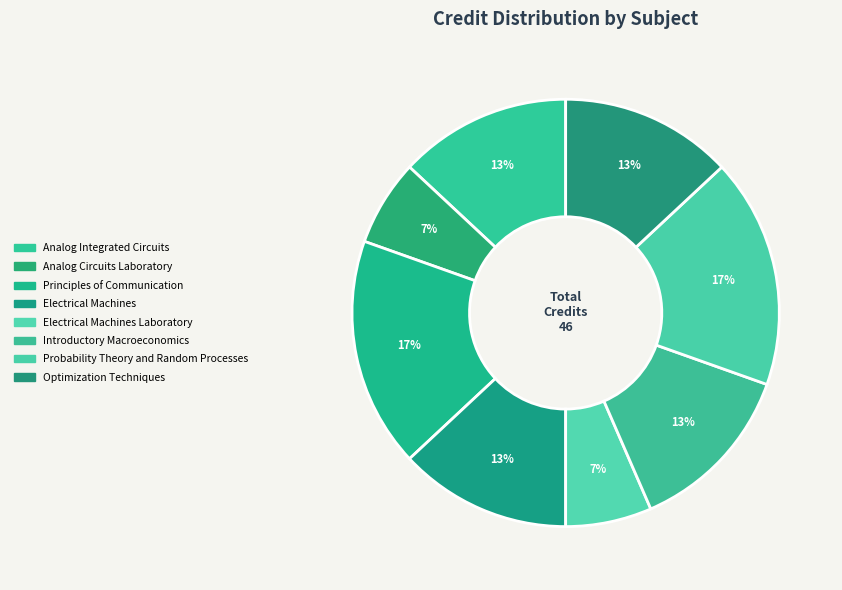

To the nearest percent, what percentage of the pie is Optimization Techniques?

13%